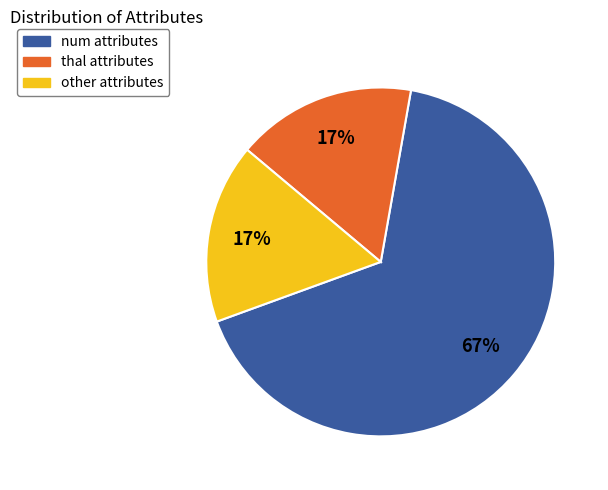

To the nearest percent, what is the difference between the largest and smallest slice percentages?

50%